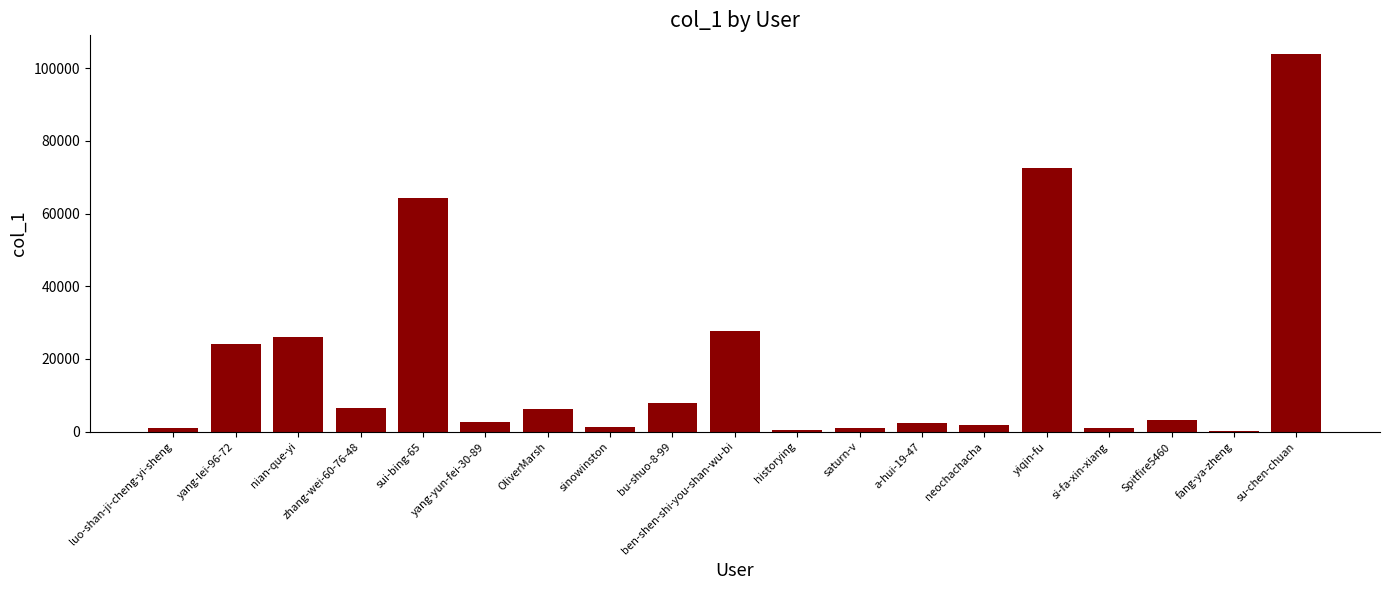

What is the change in value from sui-bing-65 to Spitfire5460?

-61065